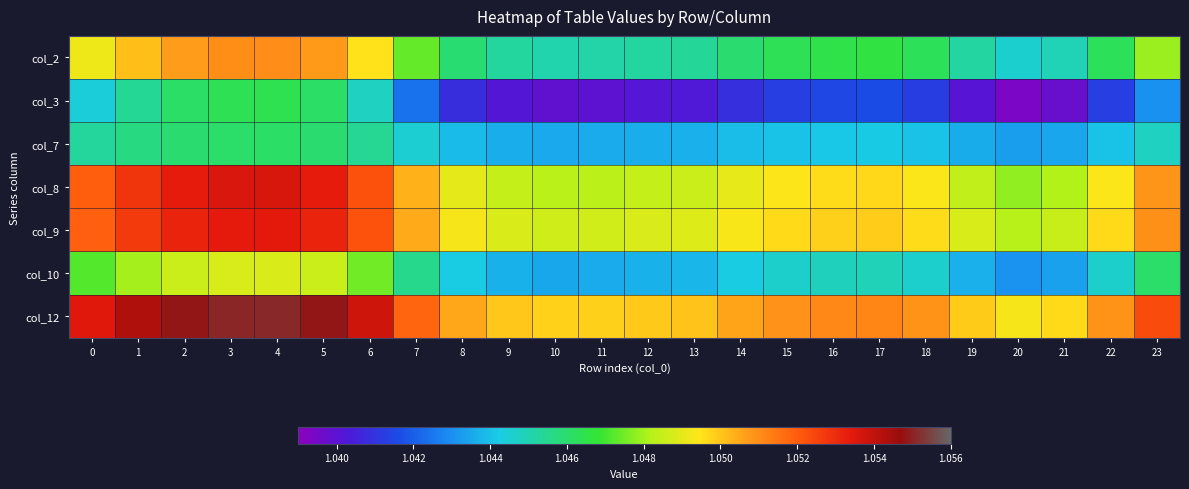

Which label corresponds to the largest value in the chart?

4